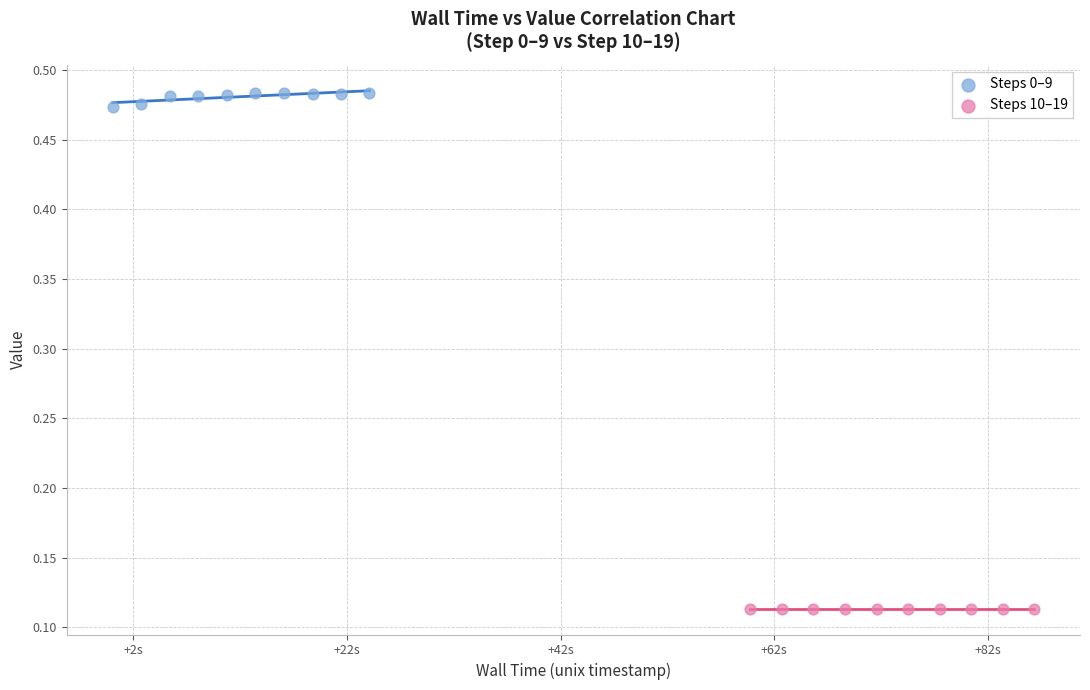

Which series contains the lowest Y value?

Steps 10–19